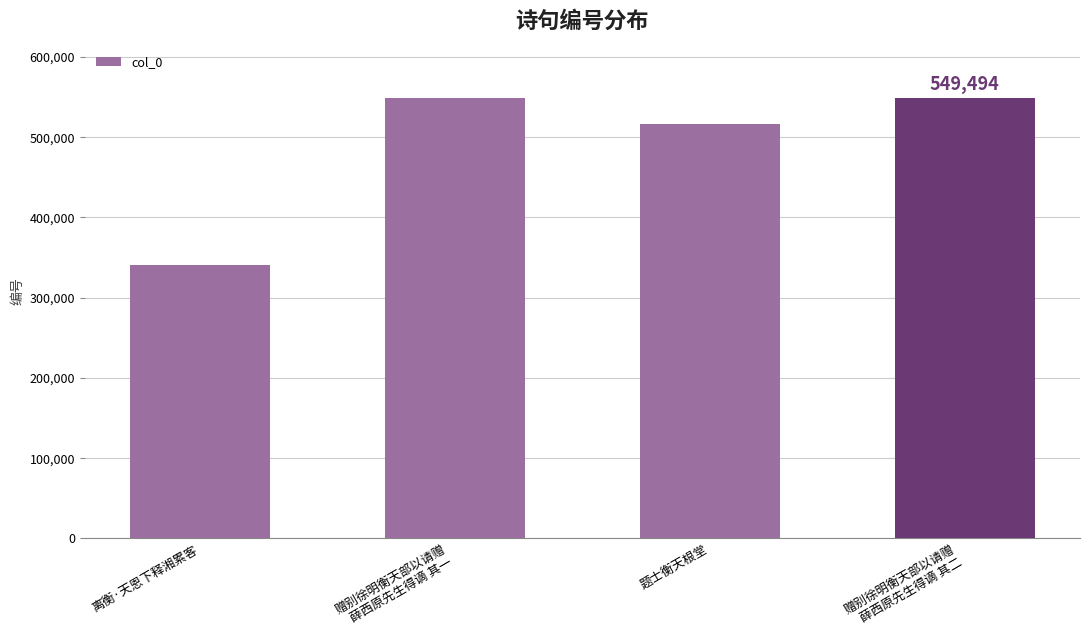

What is the change in value from 离衡·天恩下释湘累客 to 题士衡天根堂?

+176133